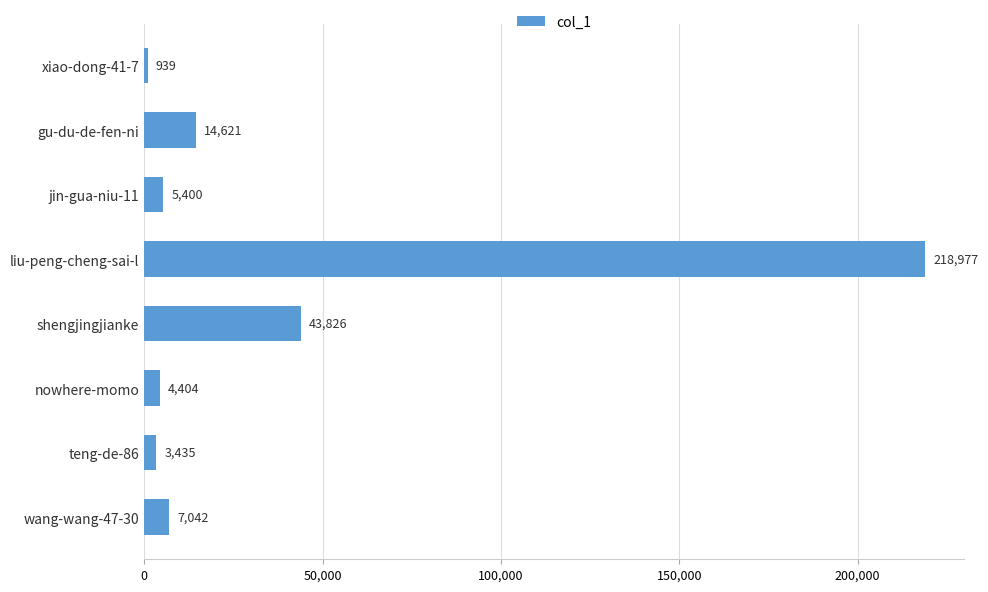

What is the sum of the values at liu-peng-cheng-sai-l and shengjingjianke?

262803